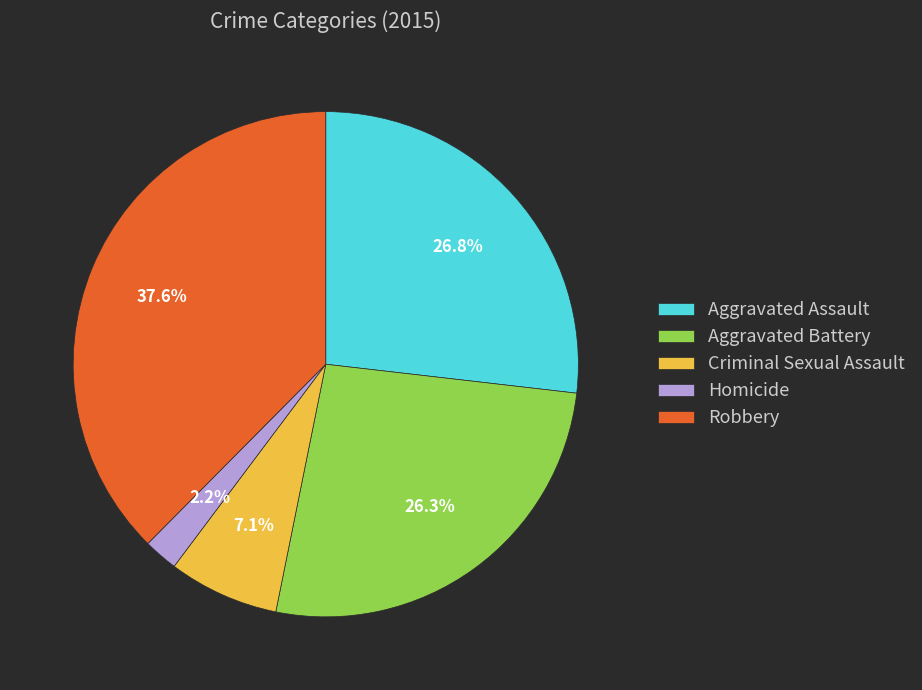

Between Aggravated Battery and Robbery, which is larger?

Robbery